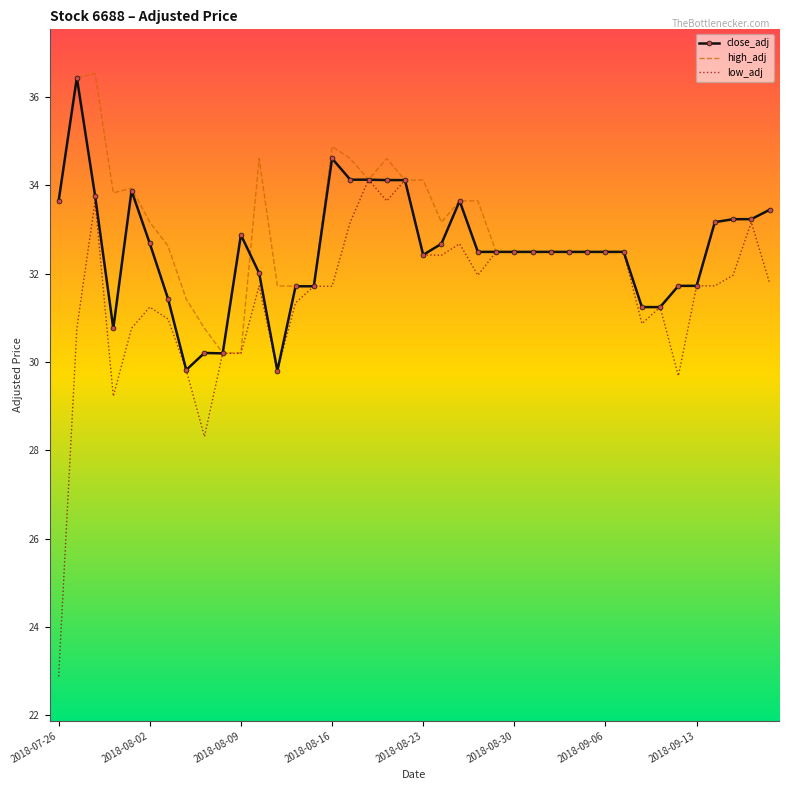

Which series has the widest spread of values?

low_adj